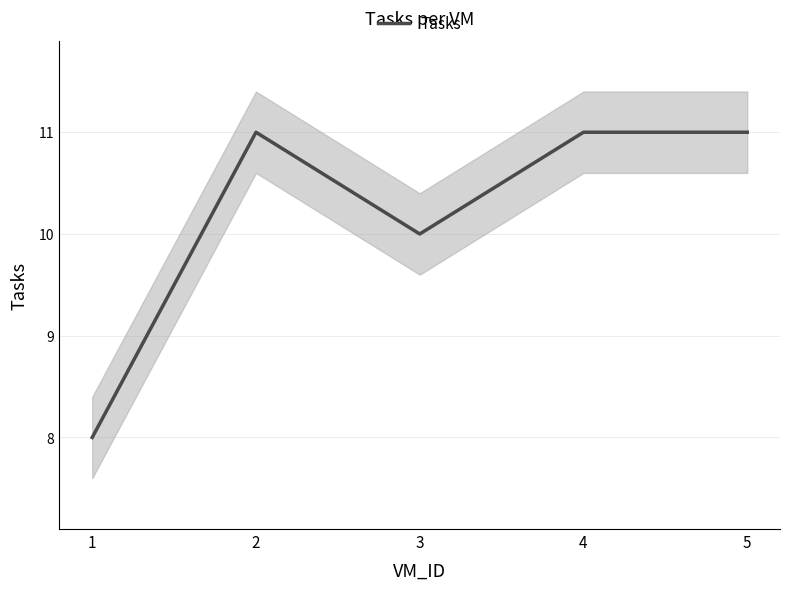

What is the greatest value displayed?

11